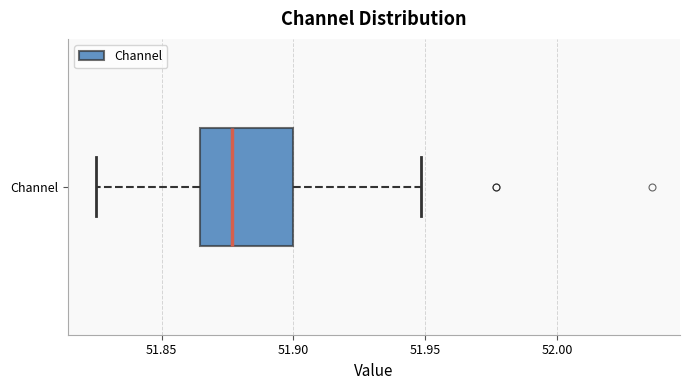

Where is the right edge of the box for Channel on the x-axis? The values are not printed on the chart, so give them approximately, as read against the axis.

51.900